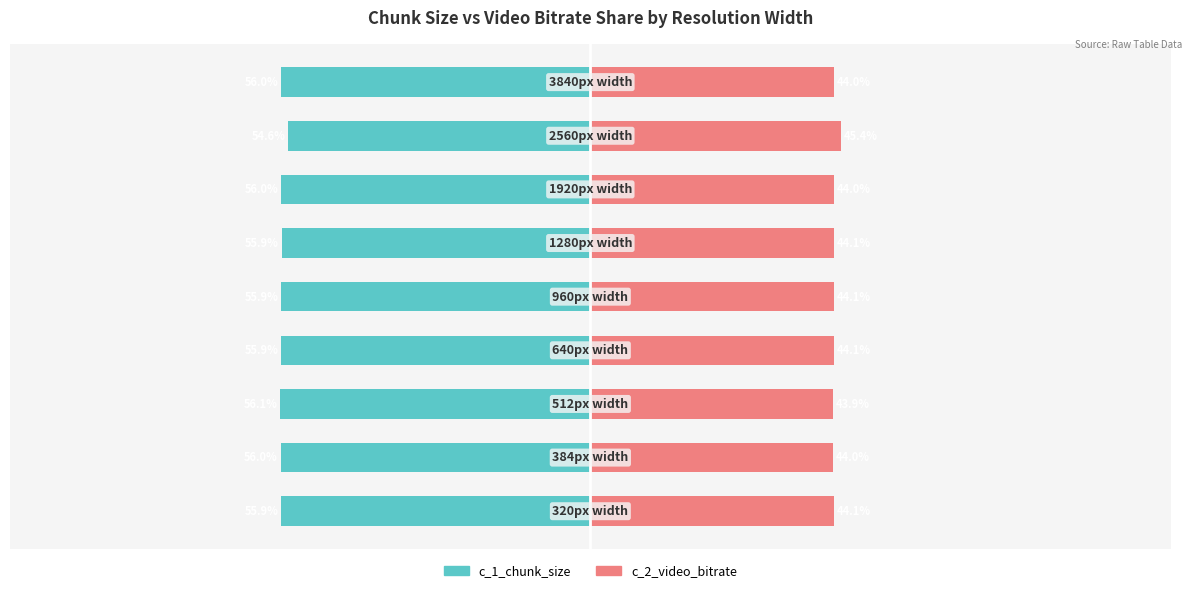

What is the average value of the c_1_chunk_size series?

-55.8